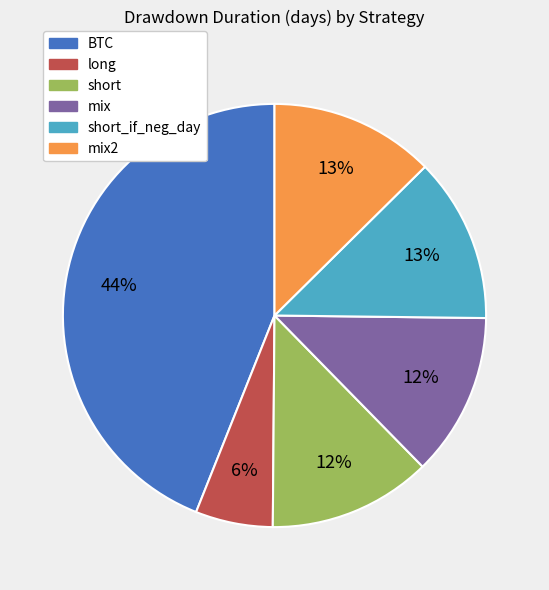

Is there a majority slice in this chart?

No